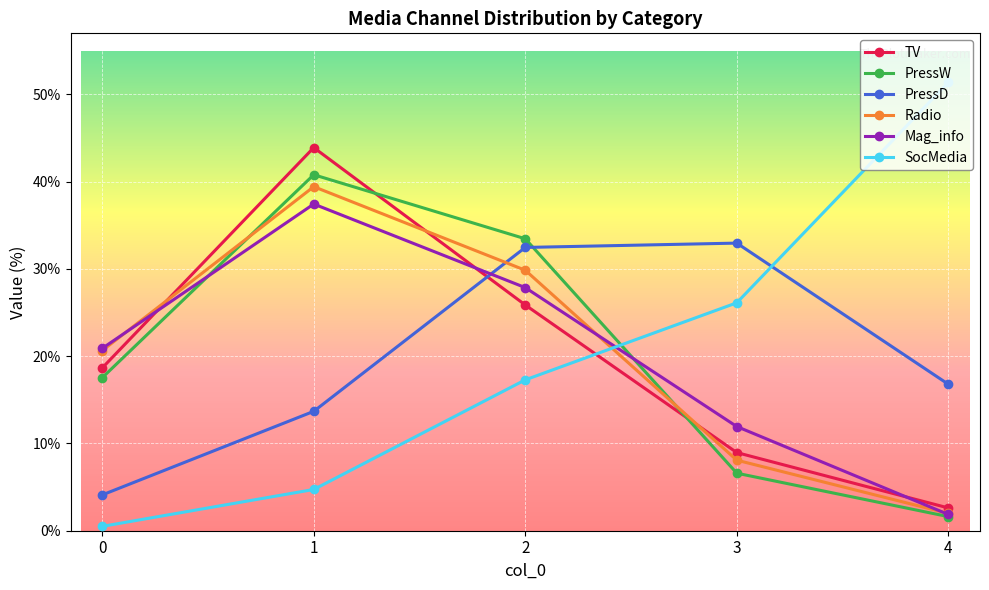

Between 0 and 4, which series saw the biggest shift?

SocMedia